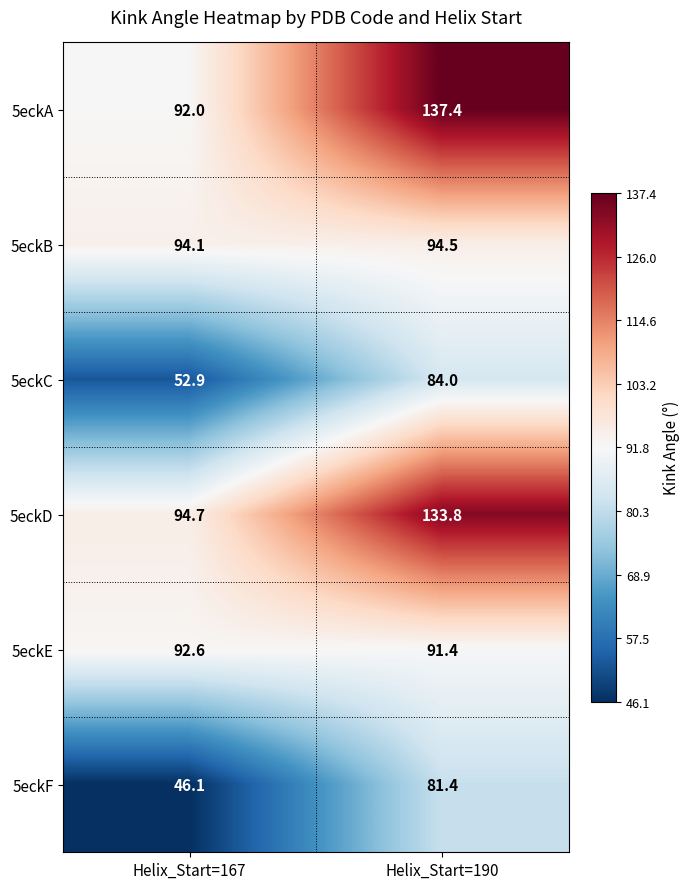

What is the spread (max minus min) of values at Helix_Start=190?

56.0